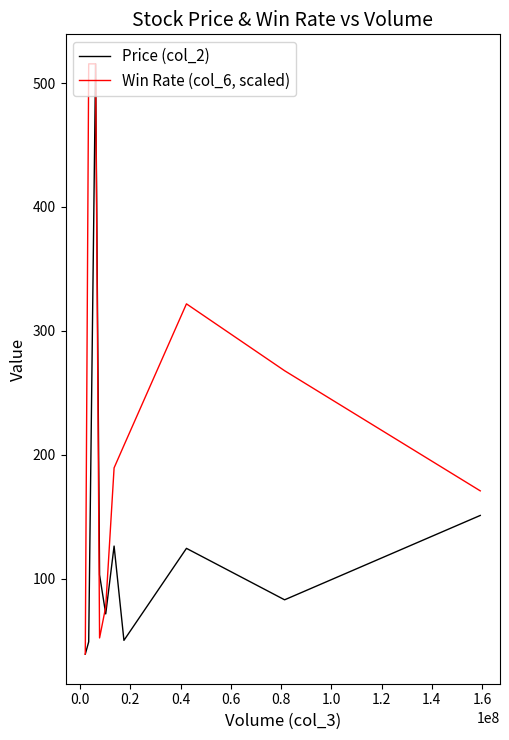

Which series has the largest total across all categories?

Win Rate (col_6, scaled)